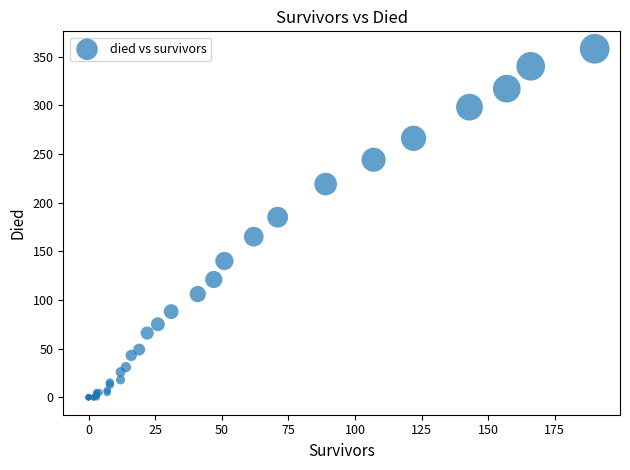

What Y value in the scatter plot is closest to 179?

185